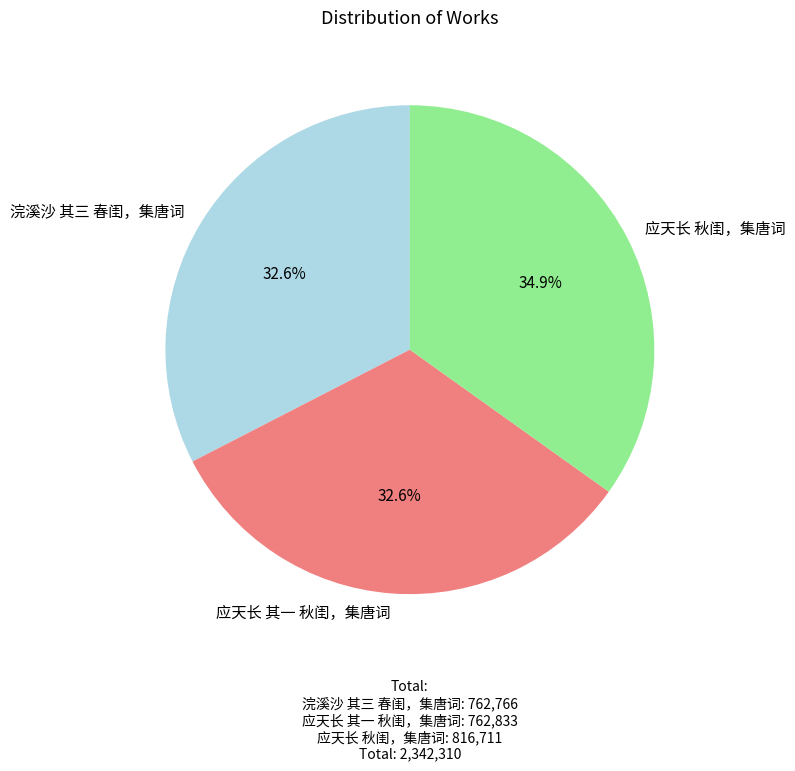

How many segments does this pie chart have?

3